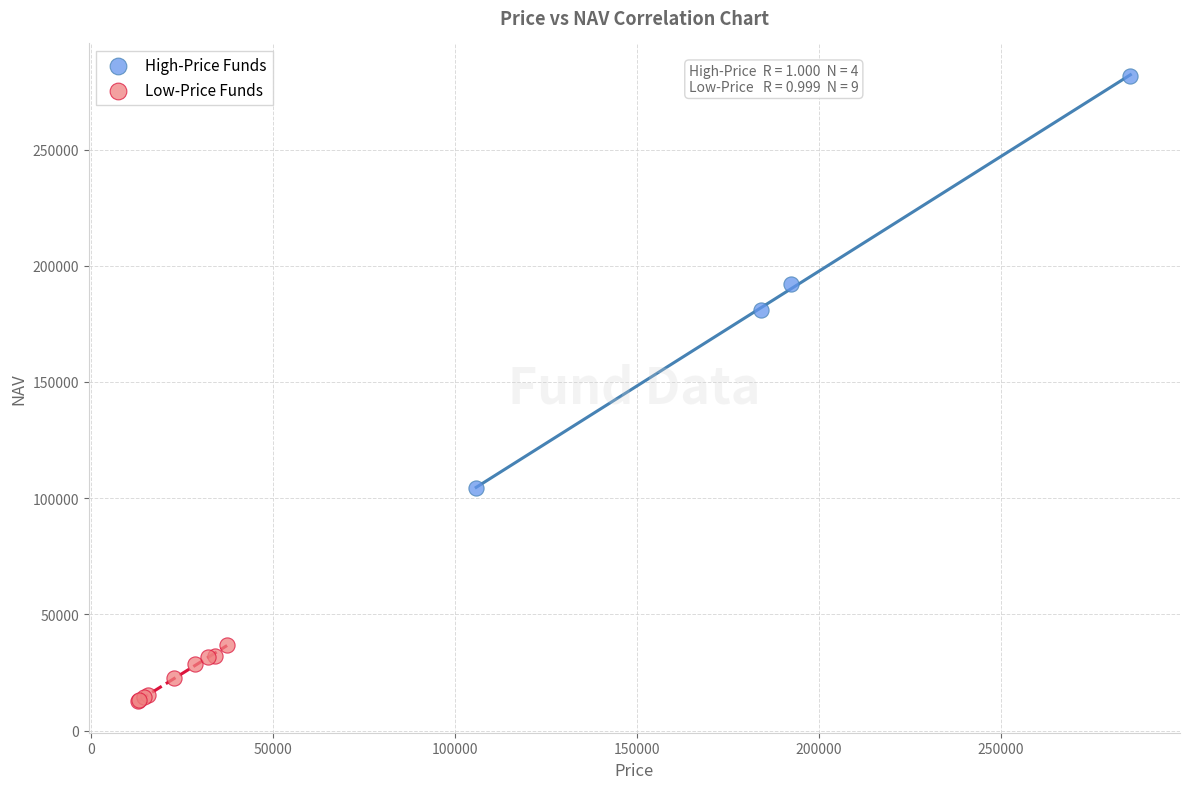

Which series contains the highest Y value?

High-Price Funds